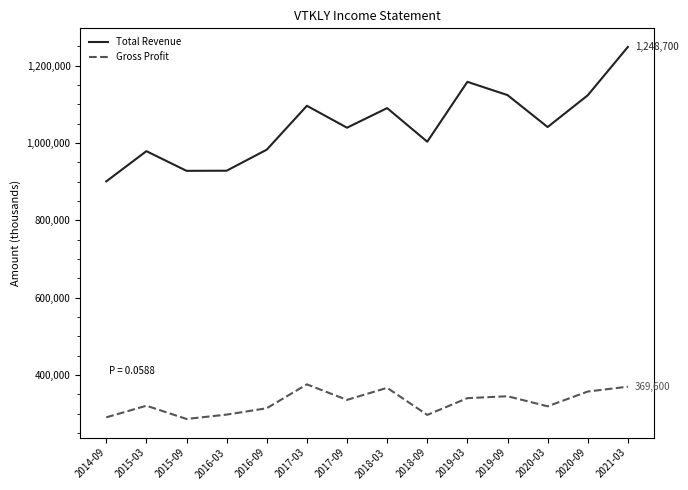

Is it true that Gross Profit equals 320300 at 2015-03?

True